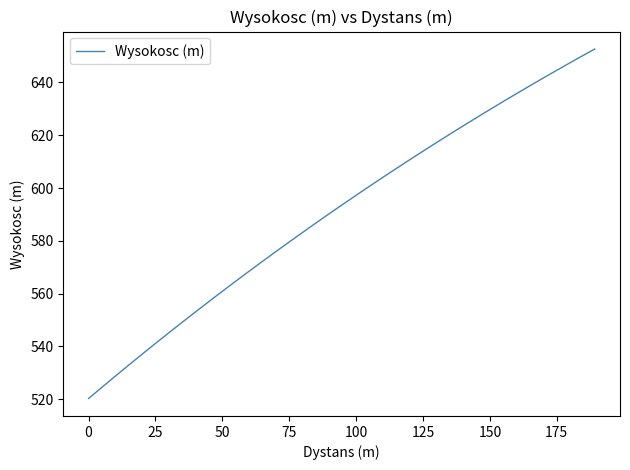

What is the average value?

591.1